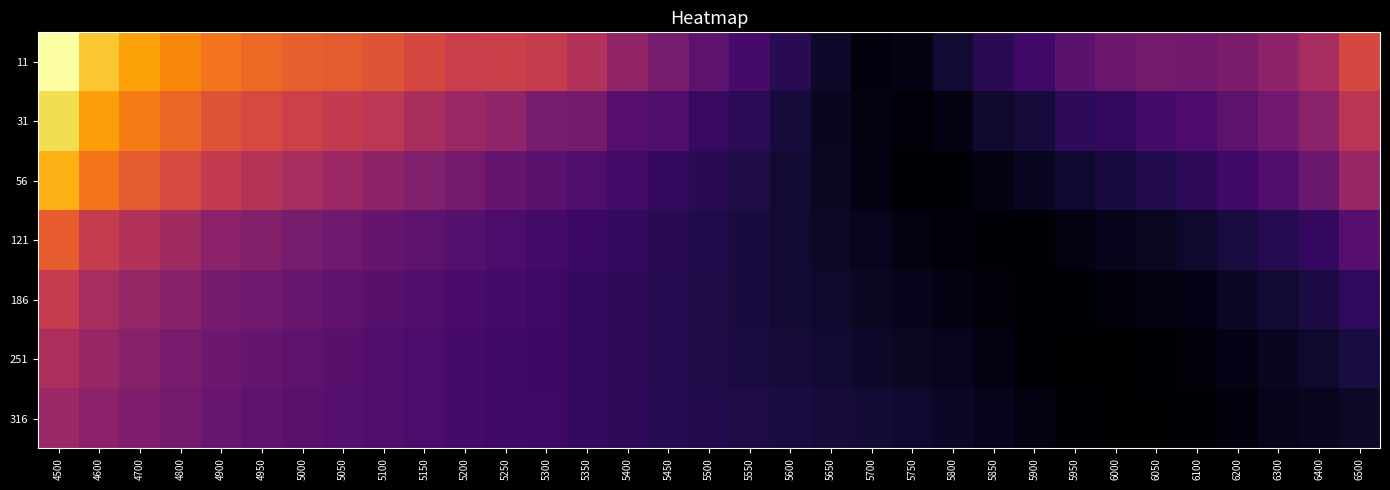

Which series changed the most between 4950 and 6200?

11